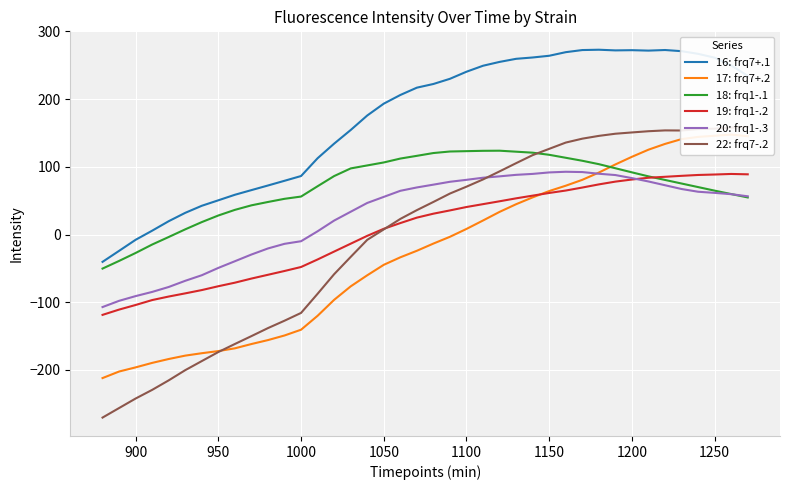

True or false: 20: frq1-.3 has more than 0 interior local peaks.

True